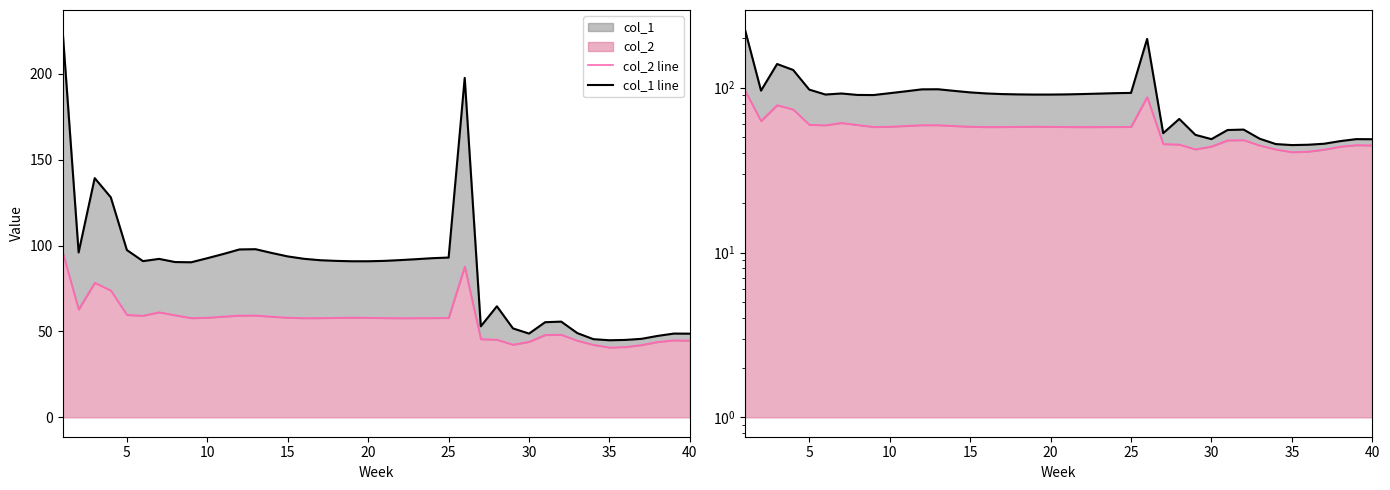

Does the chart have visible grid lines?

No